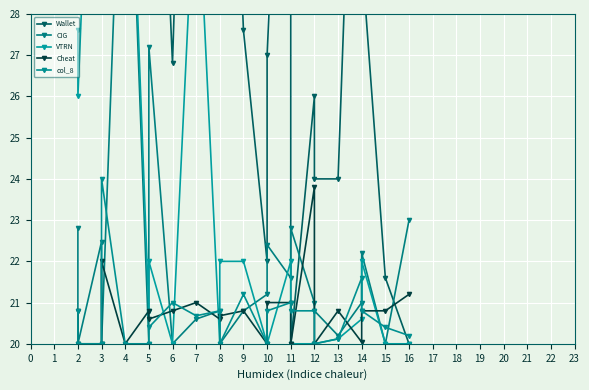

Is it true that Wallet equals 40.0 at 2?

True